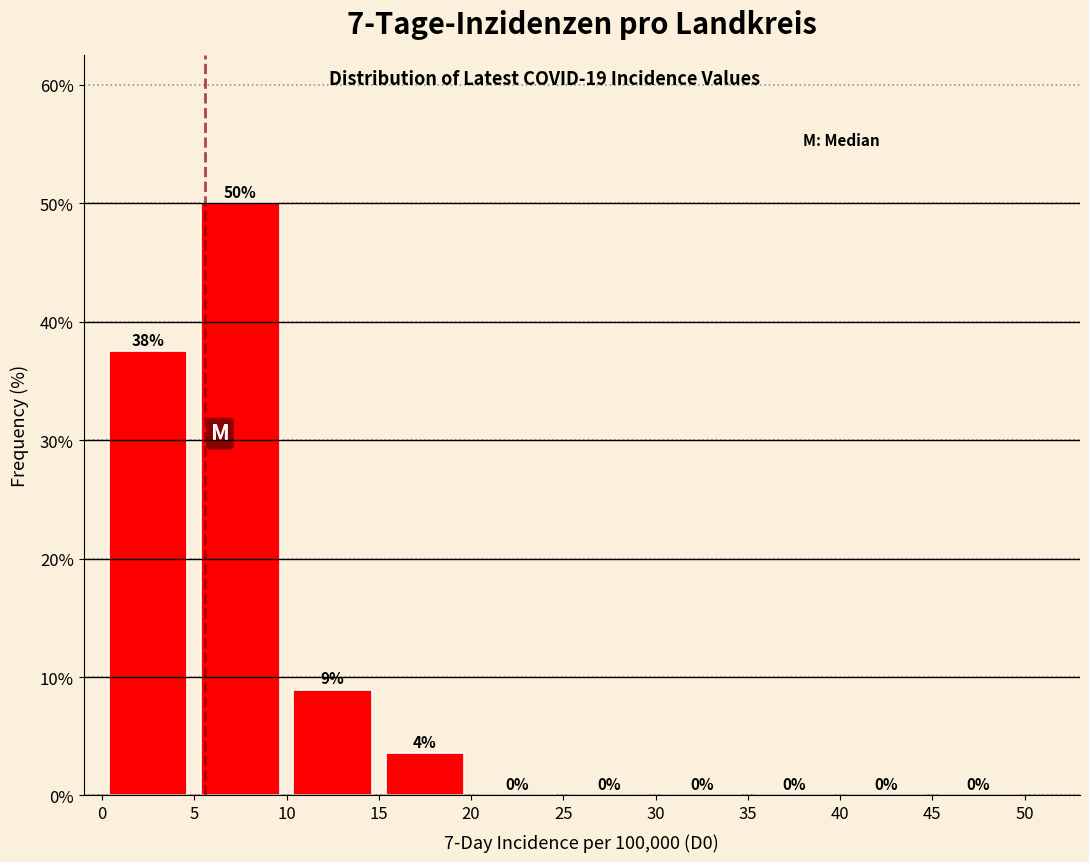

Which range on the x-axis has the tallest bar?

5 to 10